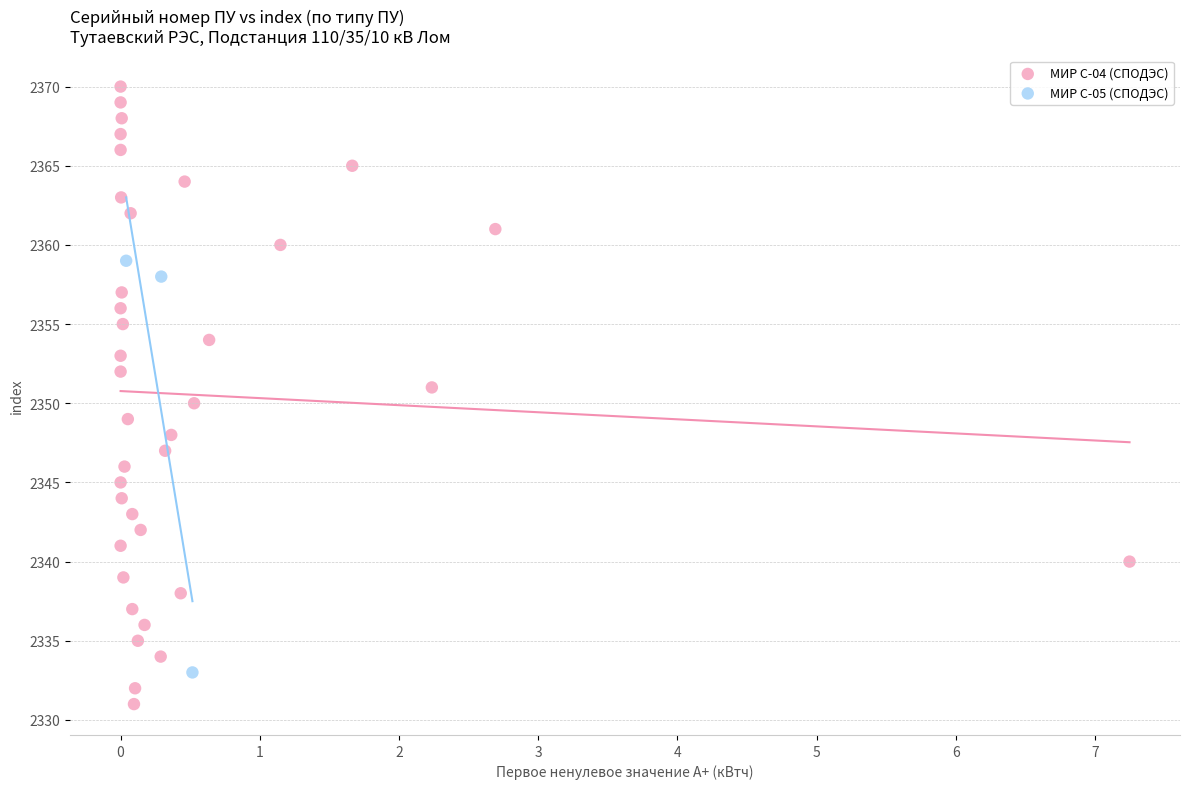

Which series reaches the minimum Y coordinate?

МИР С-04 (СПОДЭС)